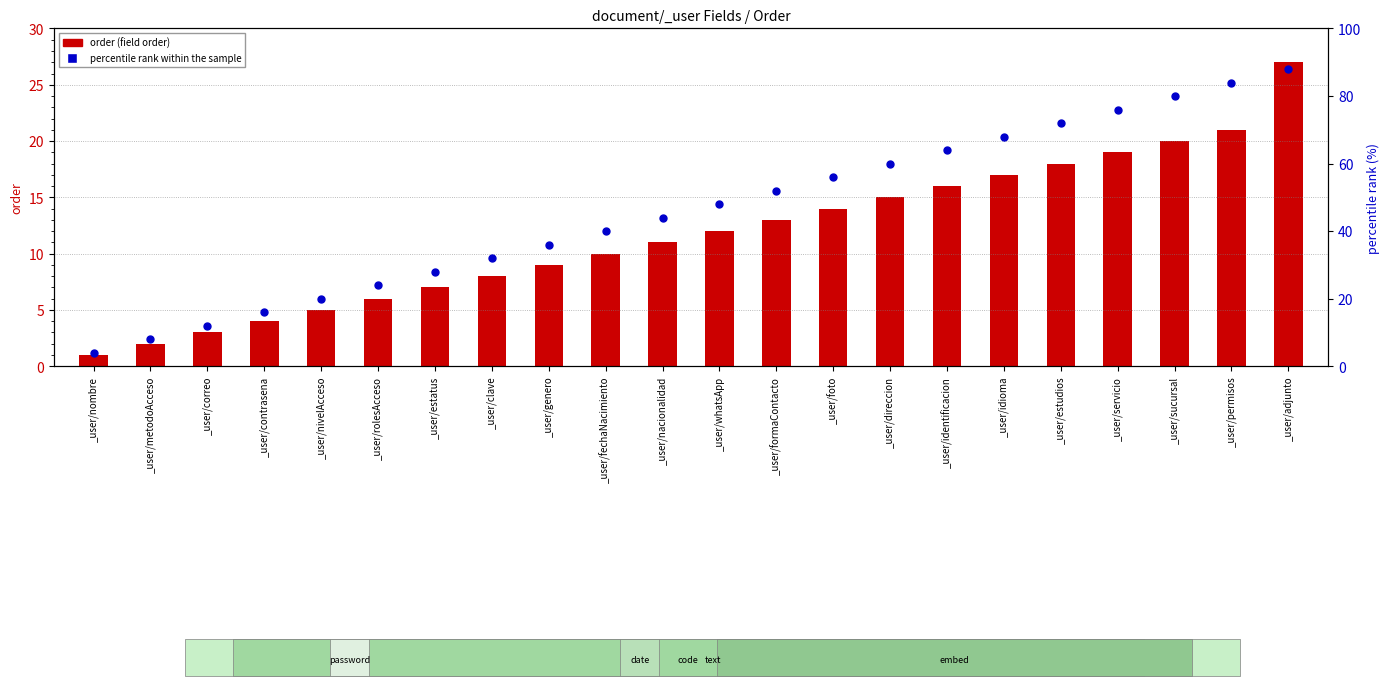

Which has a higher value, _user/contrasena or _user/estudios?

_user/estudios